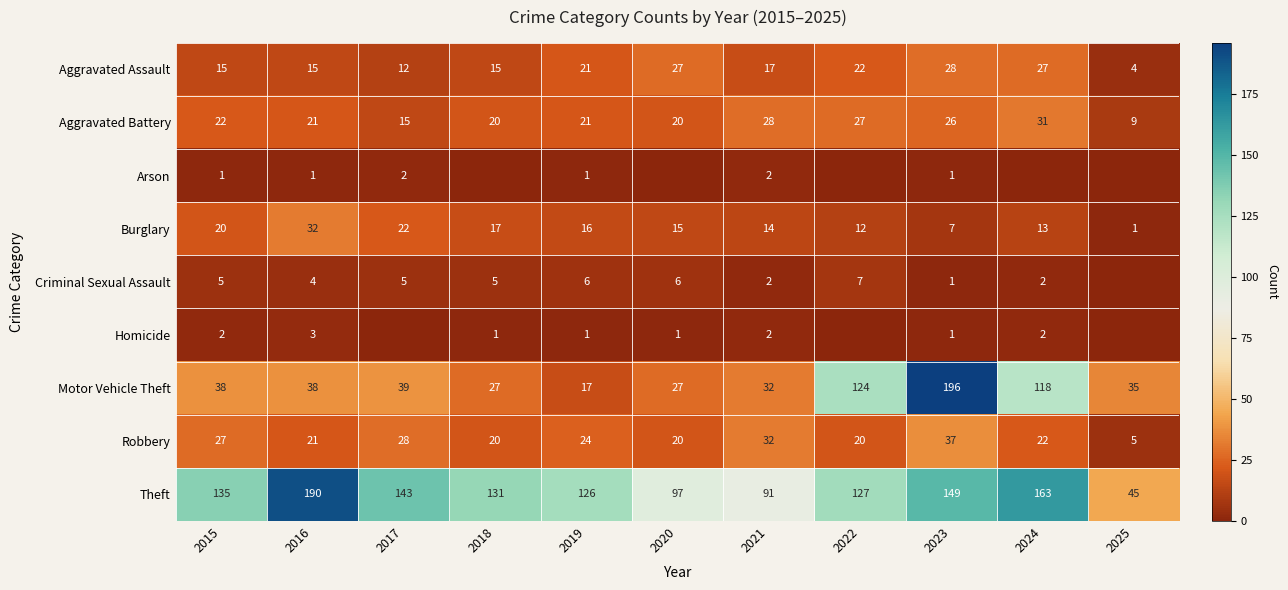

What is the difference between the highest and lowest values at 2017?

143